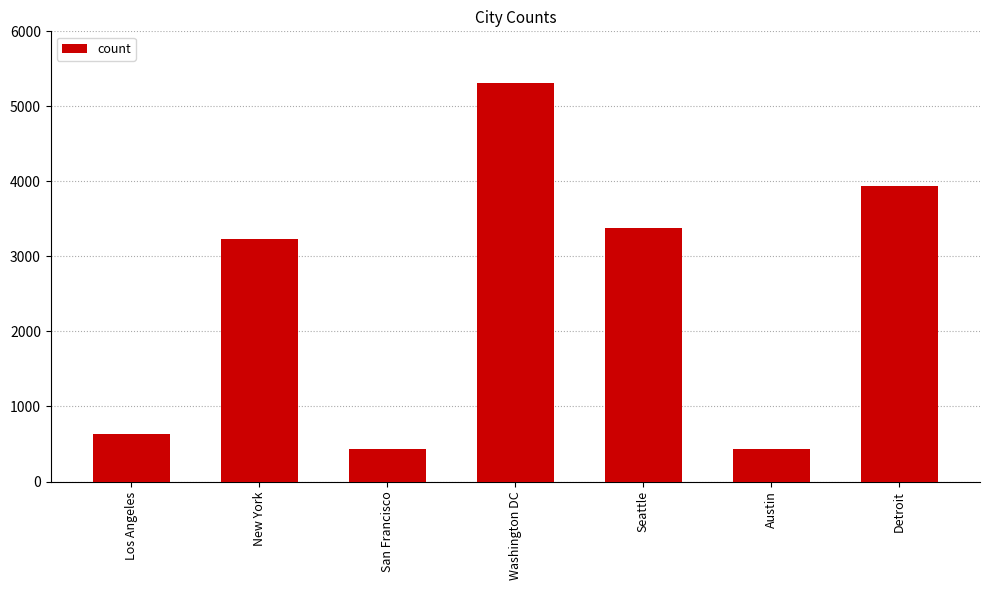

Which has a higher value, Washington DC or Seattle?

Washington DC